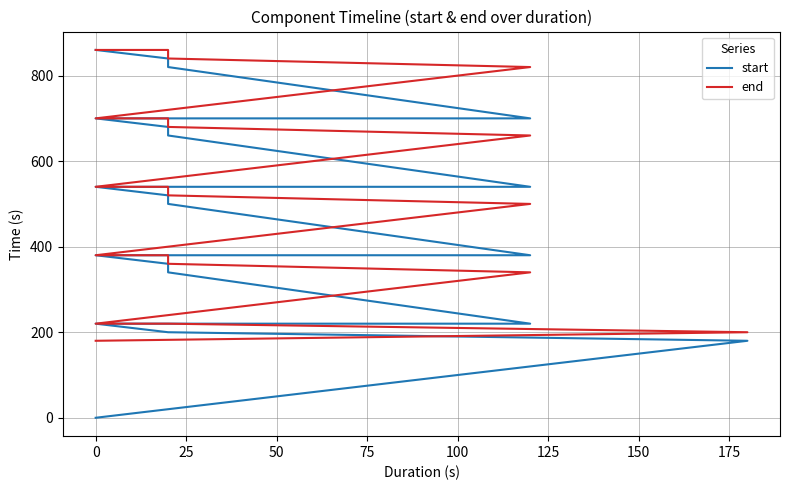

What is the greatest value displayed?

860